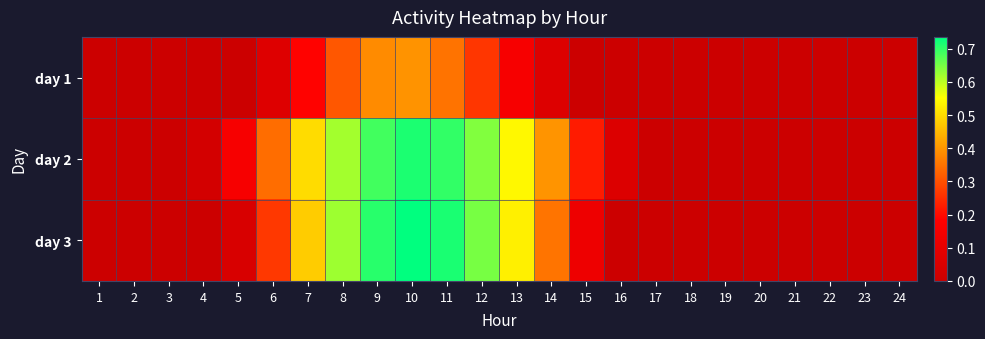

What is the total value across all series at 10?

1.8